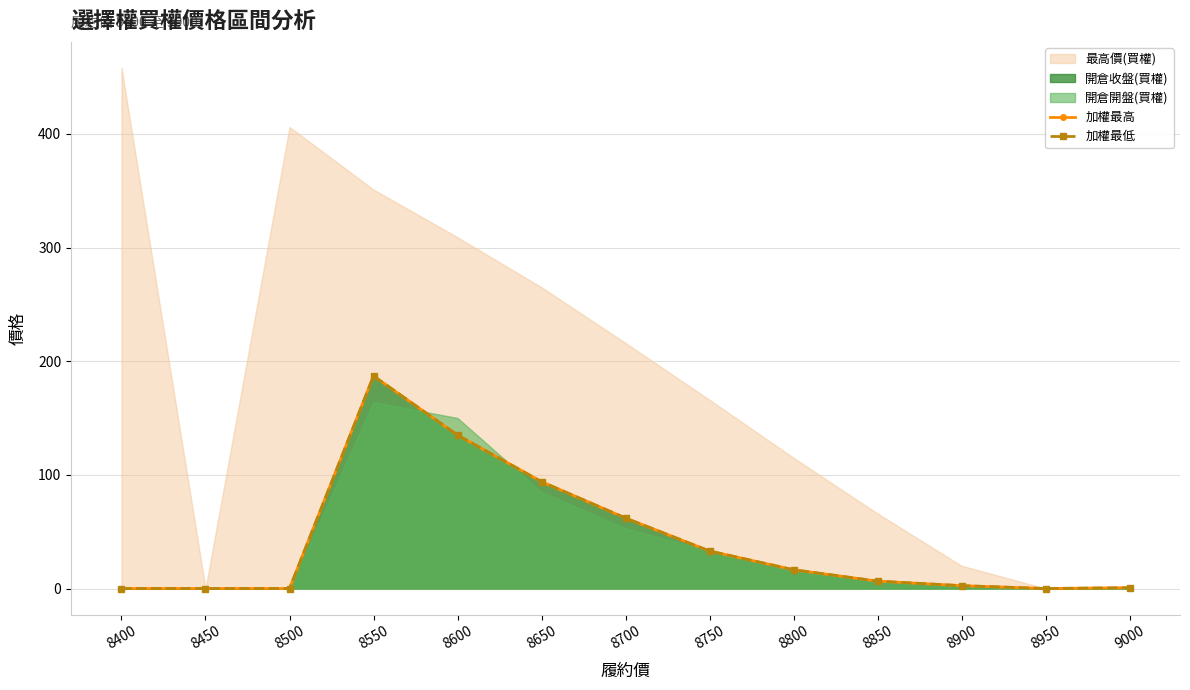

What is the value of the 加權最高 point at the 13th from the left?

0.7